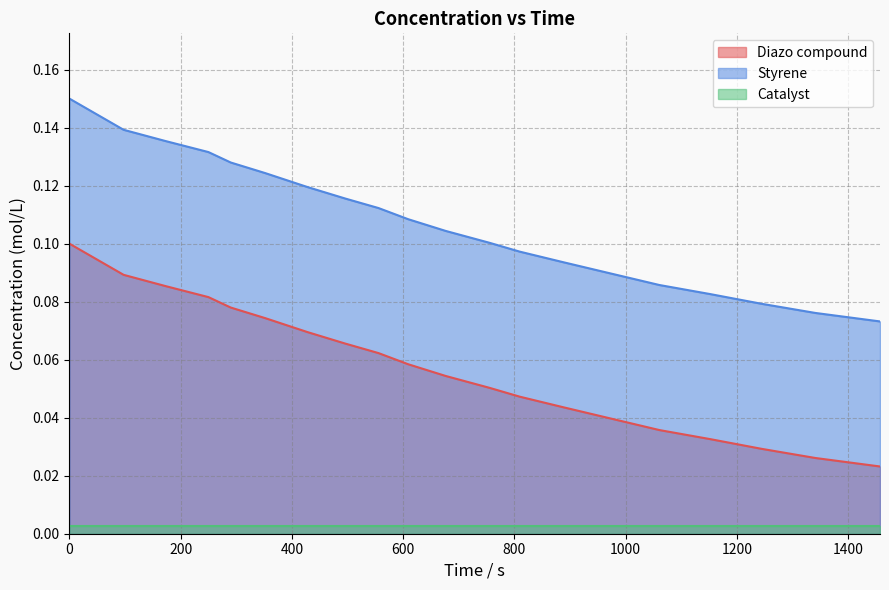

True or false: Styrene and Diazo compound intersect in this chart.

False